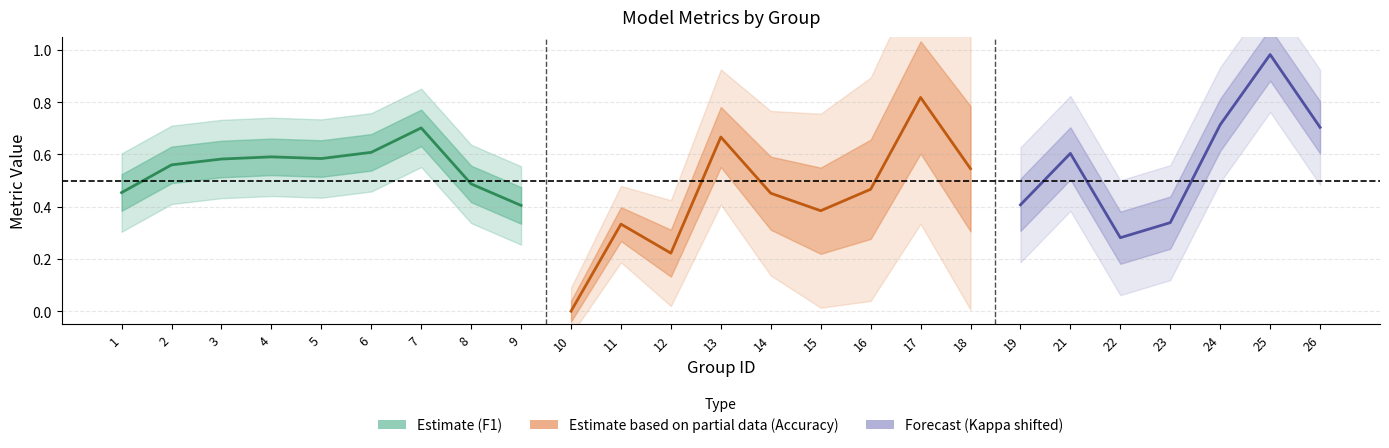

Does the chart display data point markers on the line(s)?

No